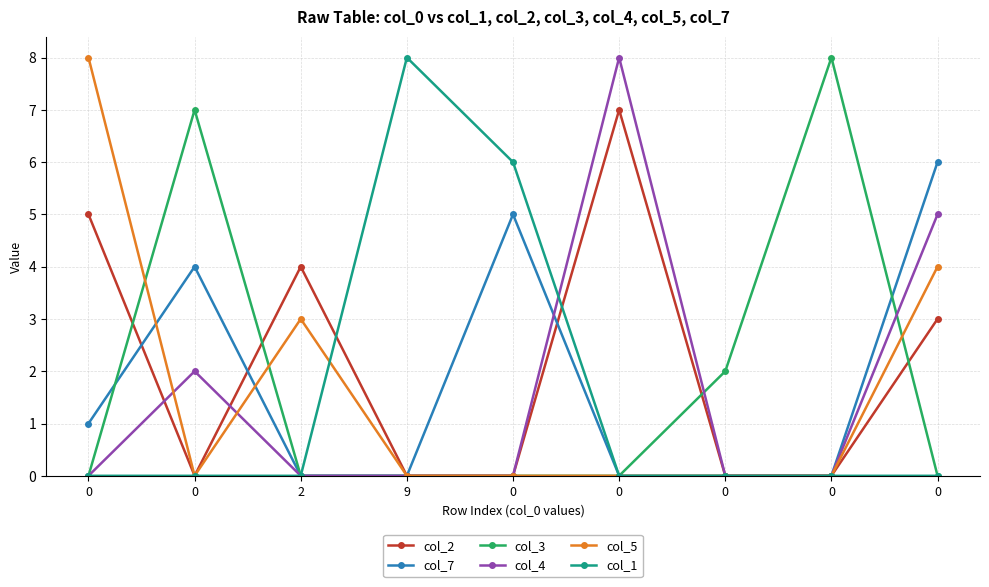

True or false: col_1 and col_5 intersect in this chart.

True